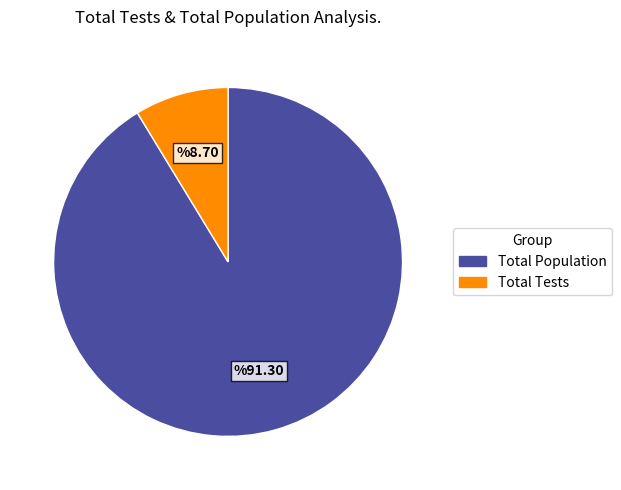

Does any single category account for the majority?

Yes